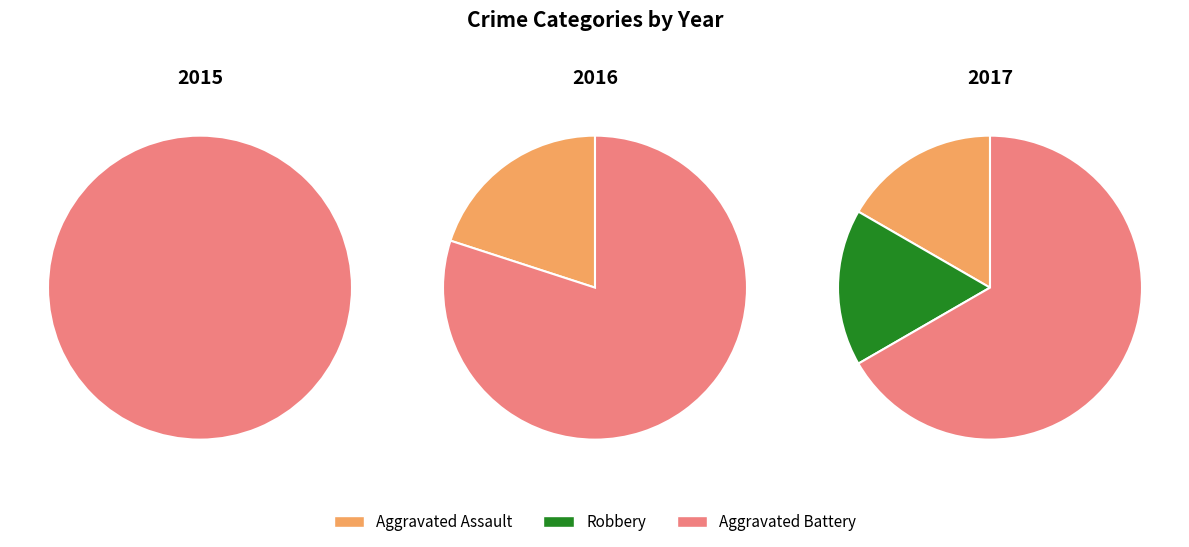

To the nearest percent, what percentage of the pie is Aggravated Assault?

17%